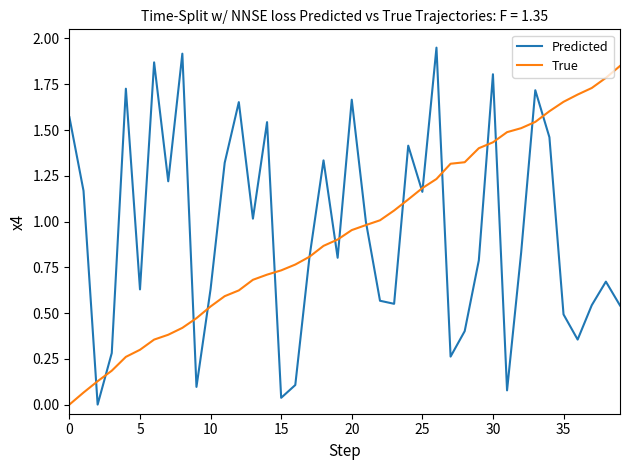

True or false: True and Predicted intersect in this chart.

True